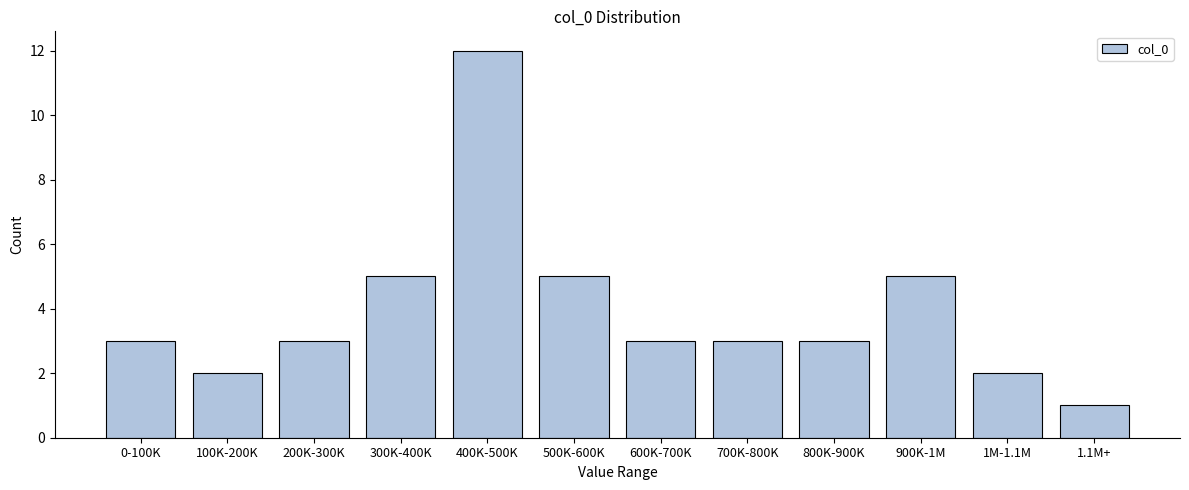

Reading left to right, extract all data points from this chart.

3	2	3	5	12	5	3	3	3	5	2	1